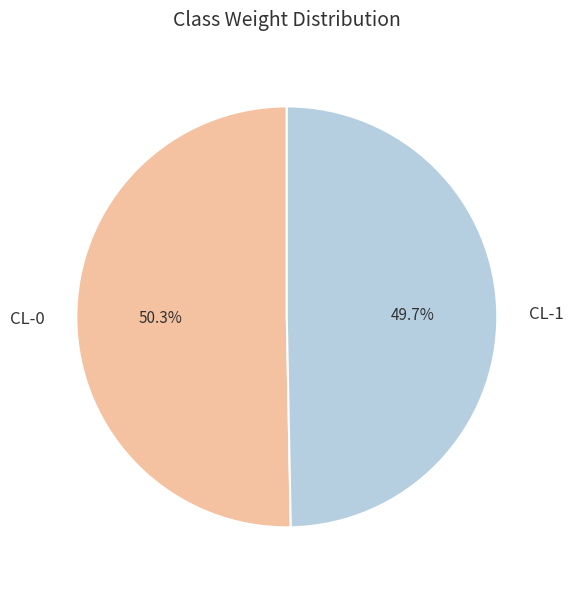

True or false: CL-1 accounts for 58% of the total.

False